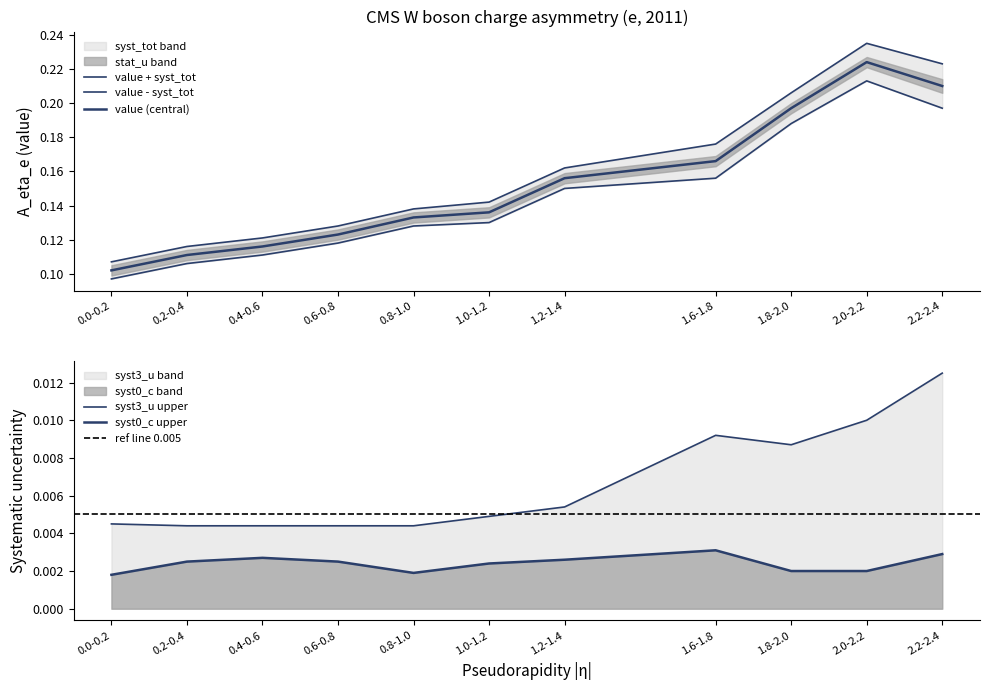

Where is the first local maximum for syst0_c?

0.4-0.6